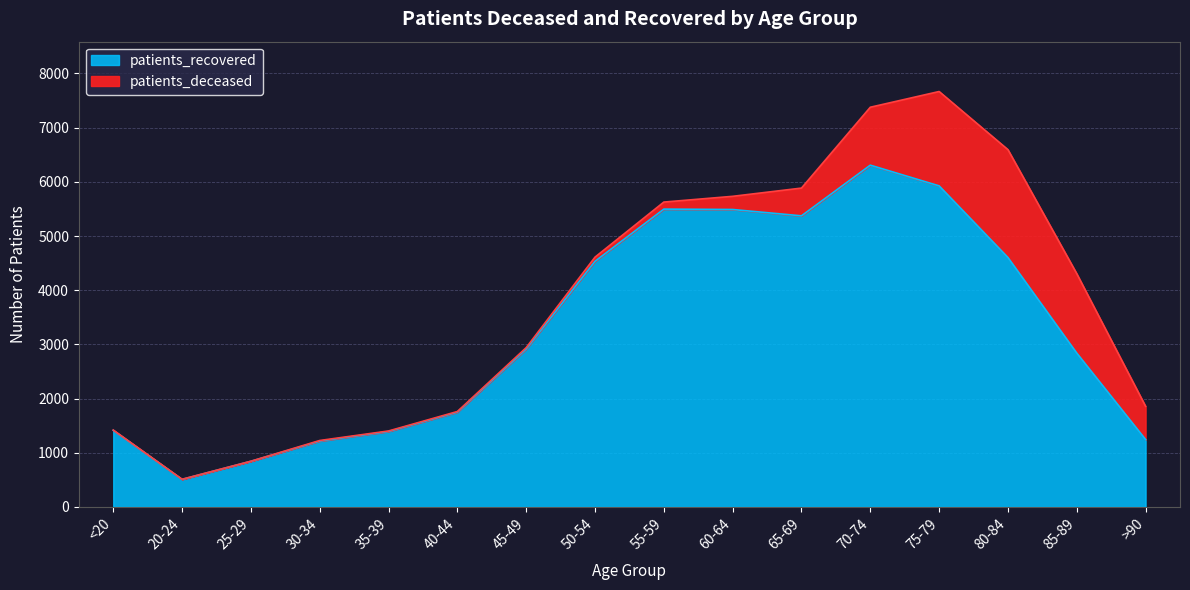

What is the average value?

3241